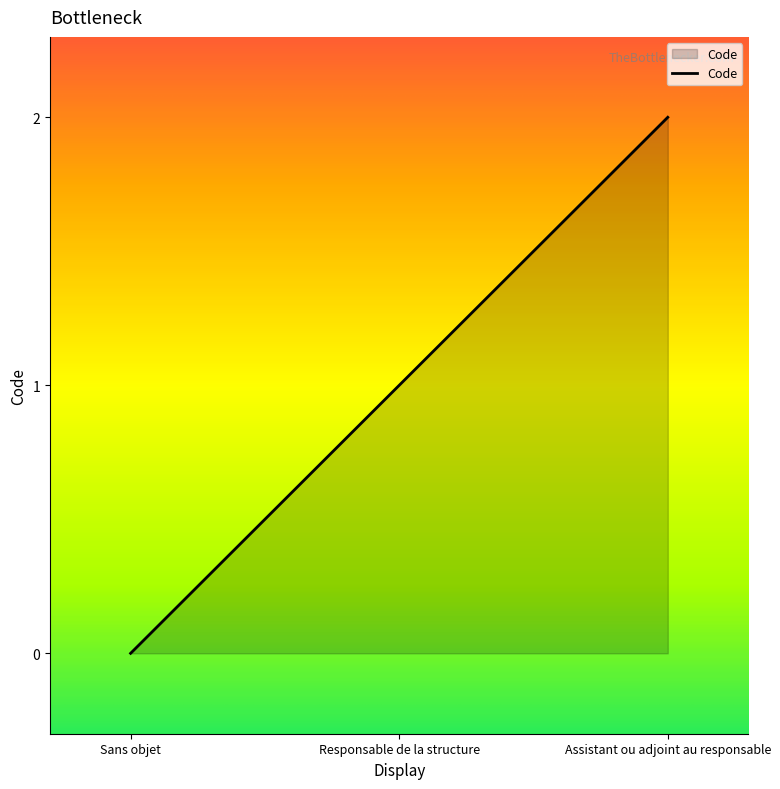

Reading right to left, transcribe all the data shown in this chart.

2	1	0